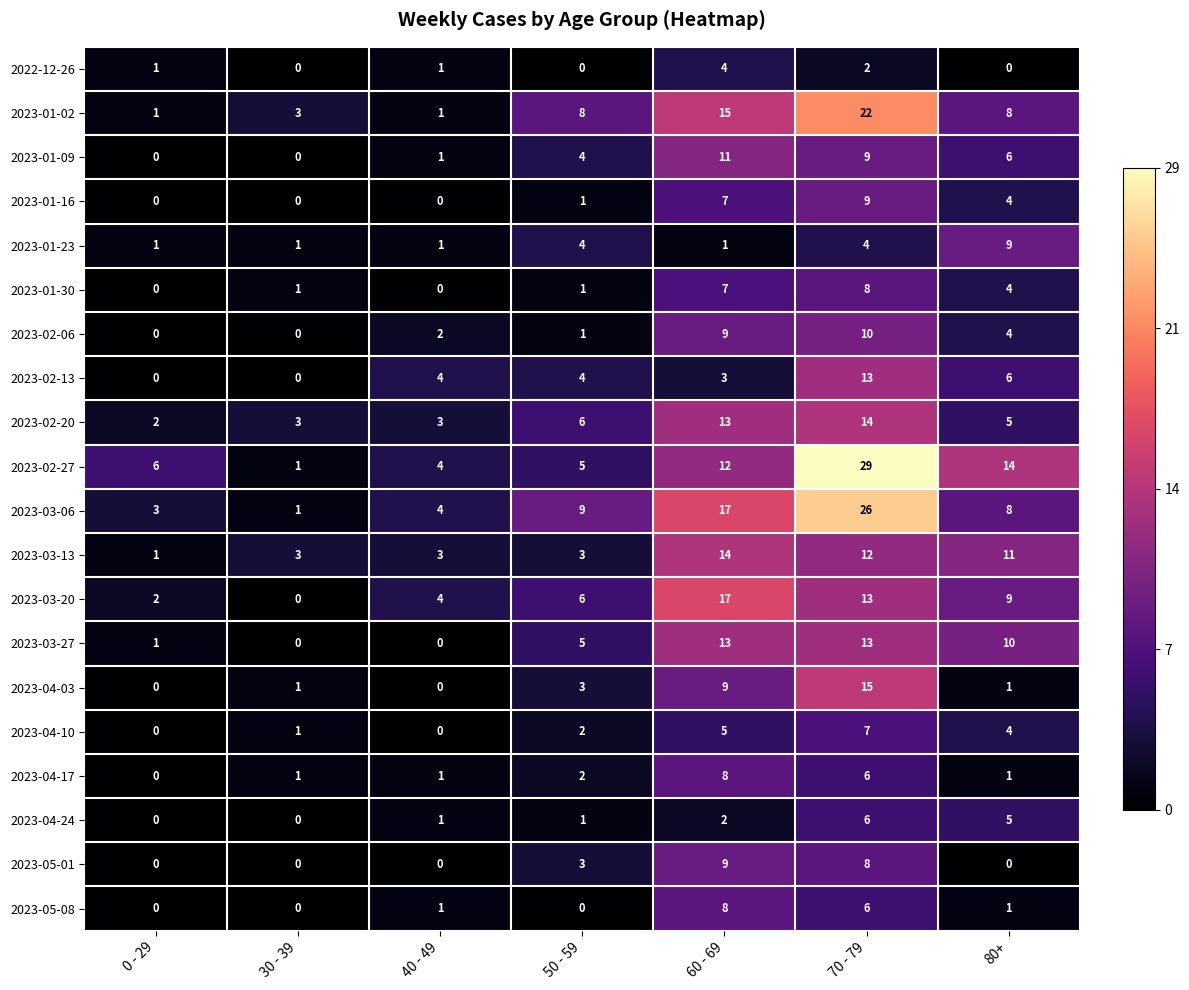

What is the difference between the maximum and minimum values in the 2023-03-13 series?

13